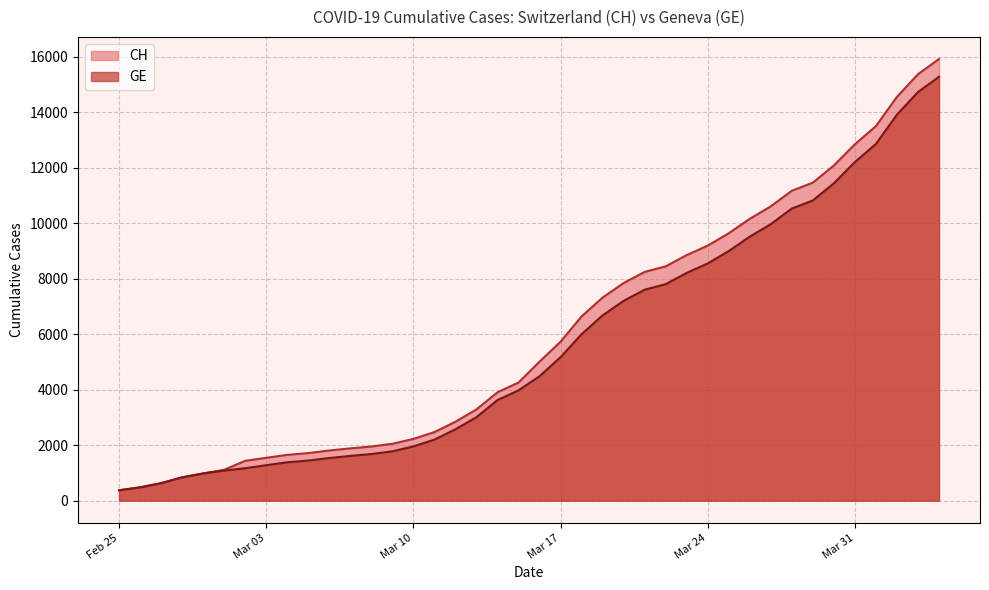

What is the maximum value for CH?

15926